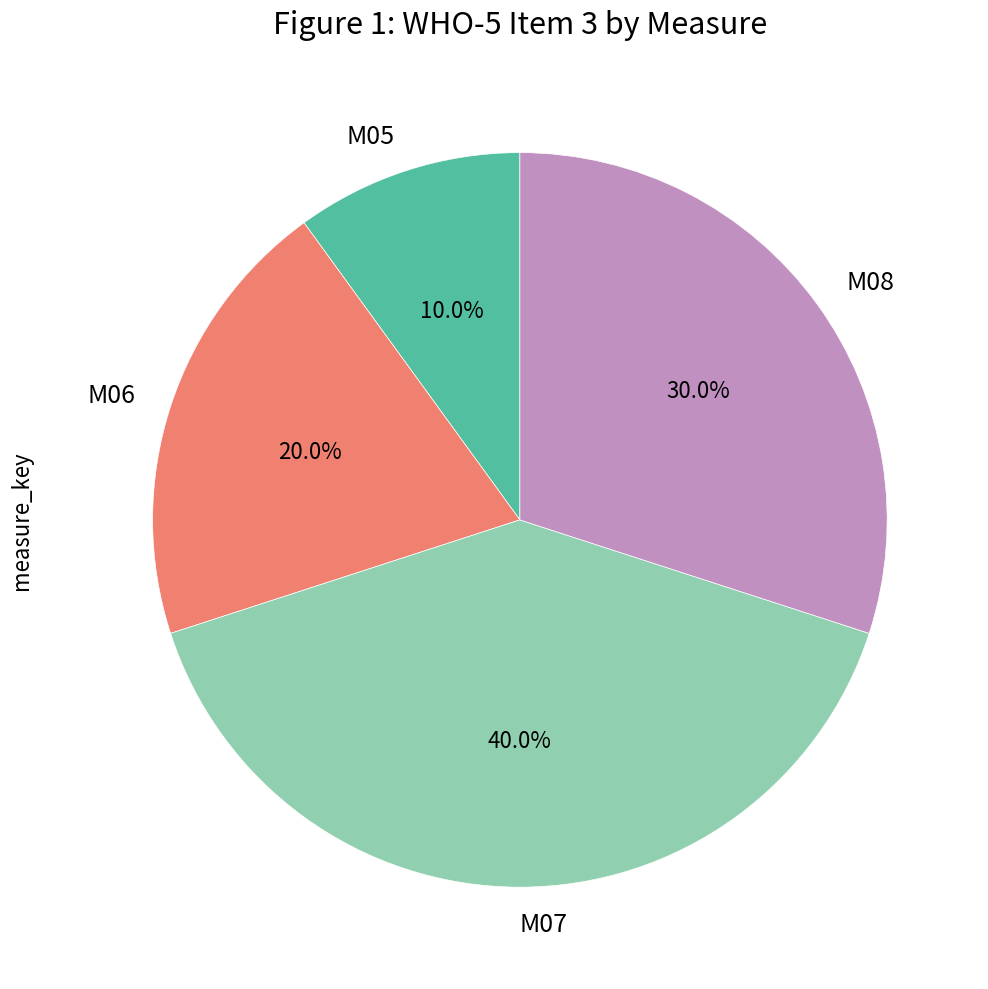

Is there a majority slice in this chart?

No